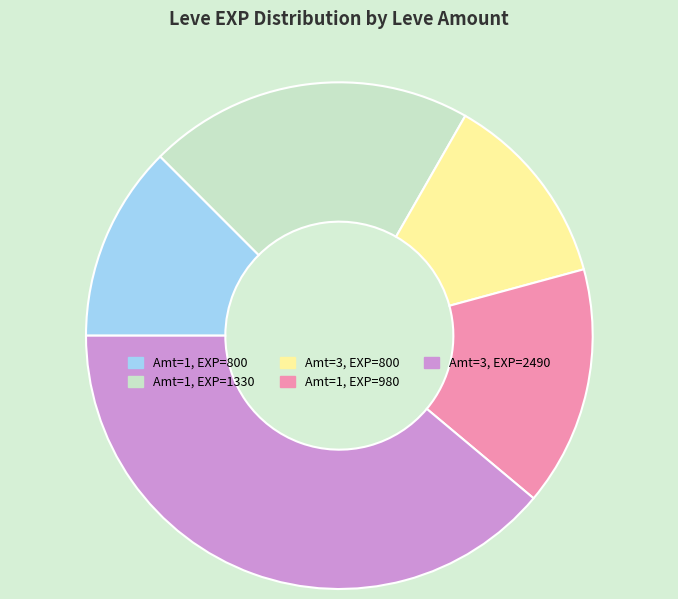

The Amt=3, EXP=2490 slice represents 47% of the pie. True or false?

False